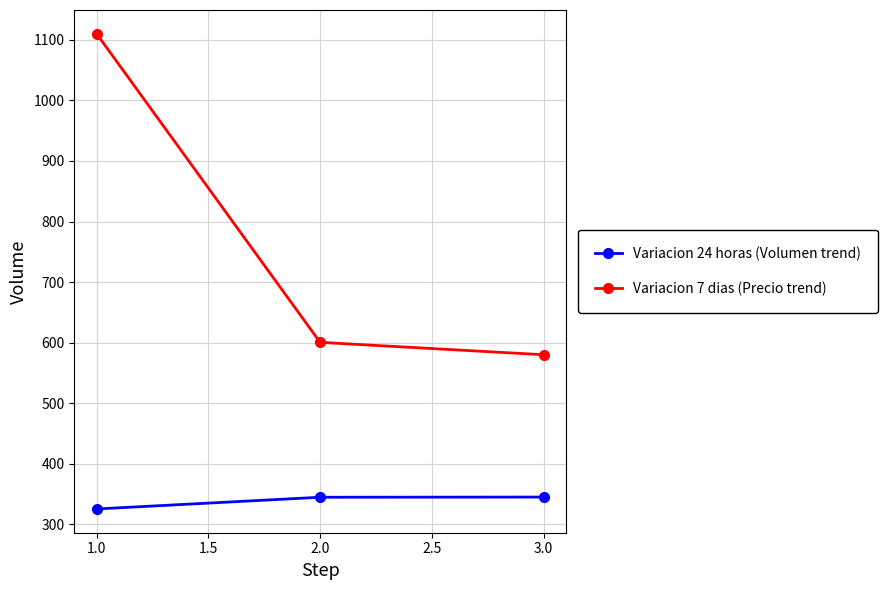

What is the minimum value shown in the chart?

325.3